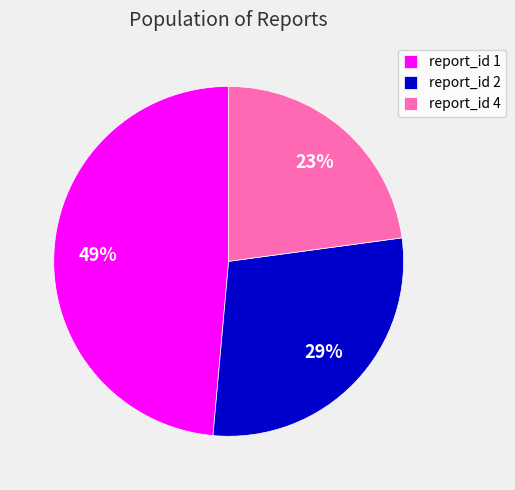

To the nearest percent, what is the average slice percentage?

33%